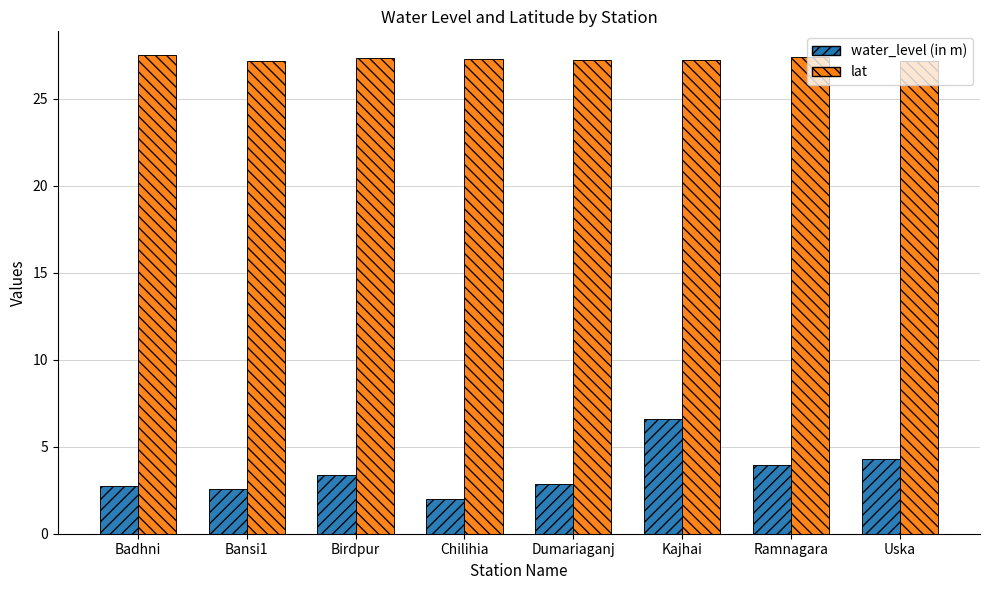

Which series changed the most between Birdpur and Kajhai?

water_level (in m)